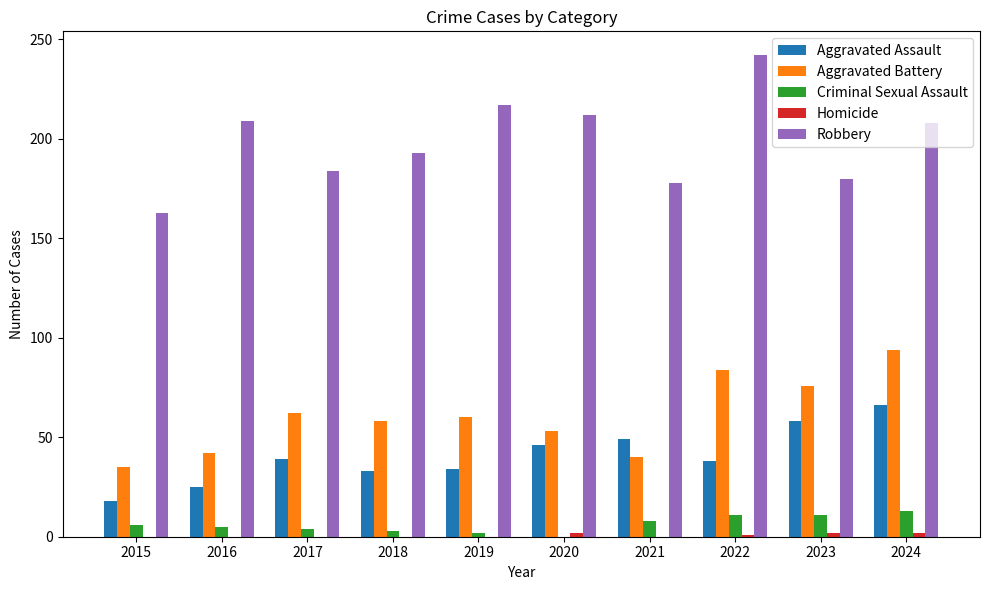

How many distinct data groups are displayed?

5